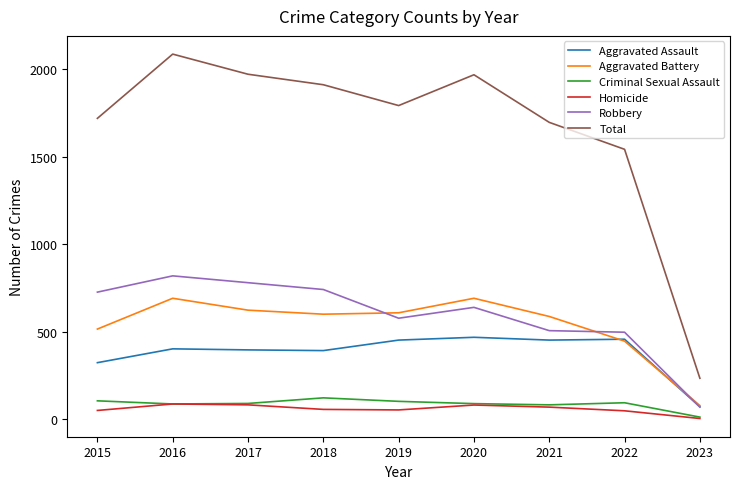

What is the highest value of the Aggravated Battery series?

691